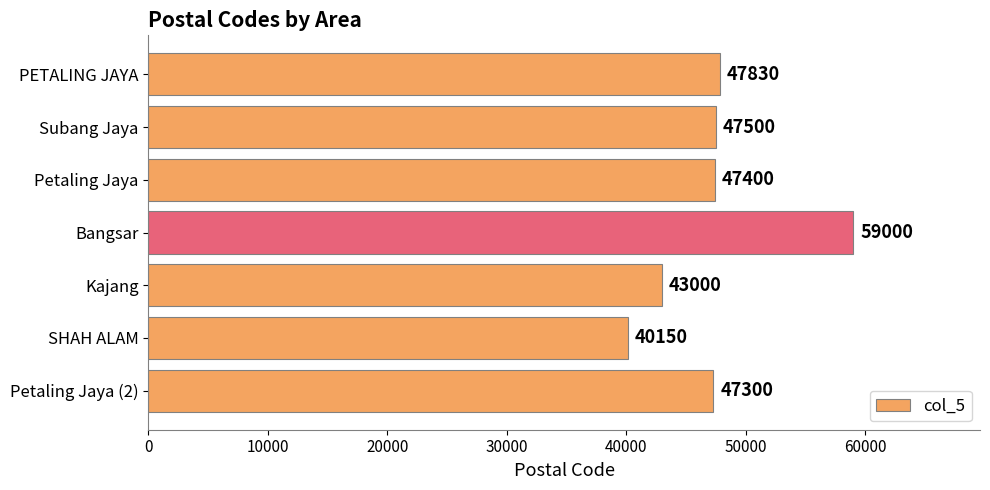

Rank the categories by value from highest to lowest.

Bangsar, PETALING JAYA, Subang Jaya, Petaling Jaya, Petaling Jaya (2), Kajang, SHAH ALAM